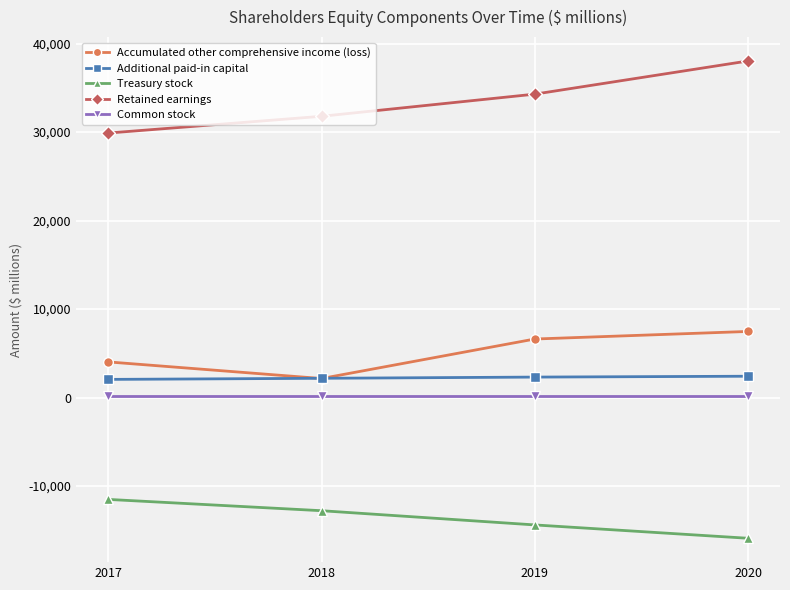

True or false: Retained earnings has a value of 19088 at 2017.

False